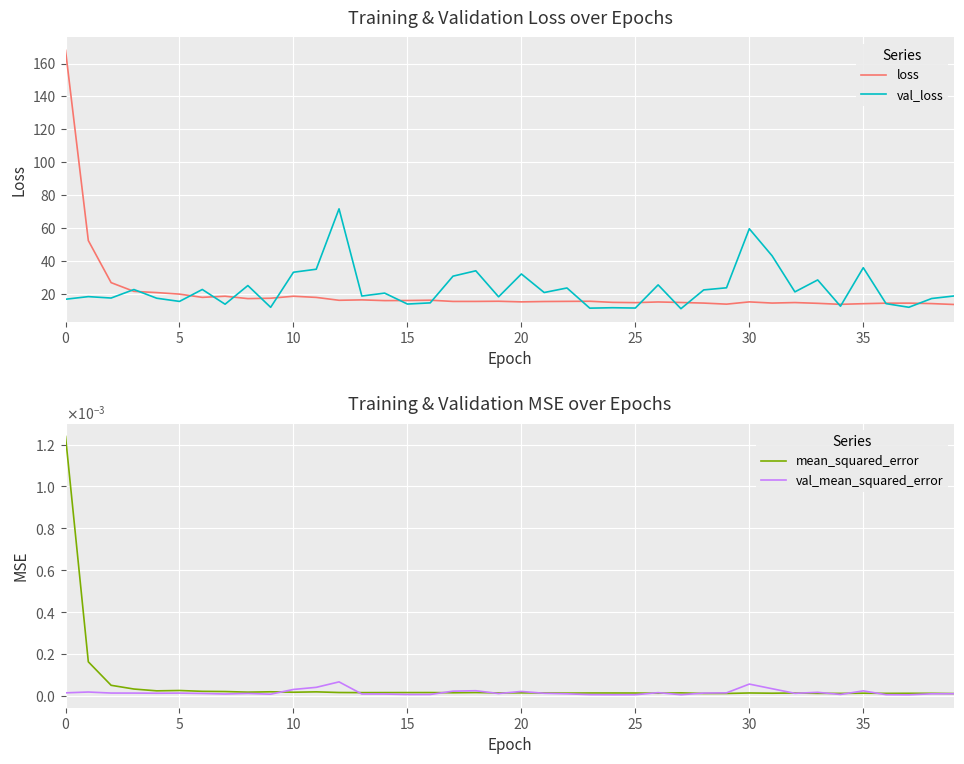

True or false: loss has a value of 20.0 at 5.

True